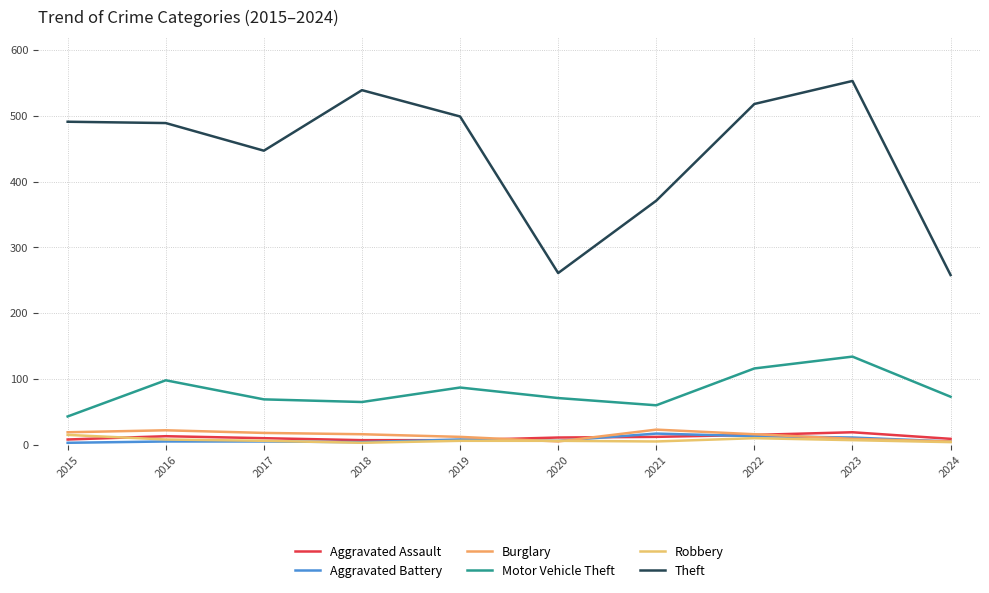

What is the smallest value displayed?

3